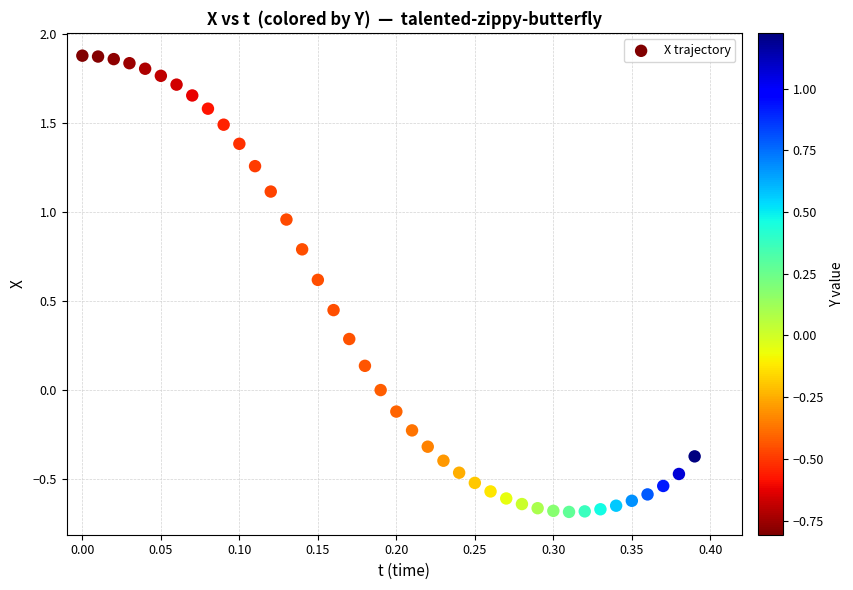

What is the range of X values (max minus min)?

0.4